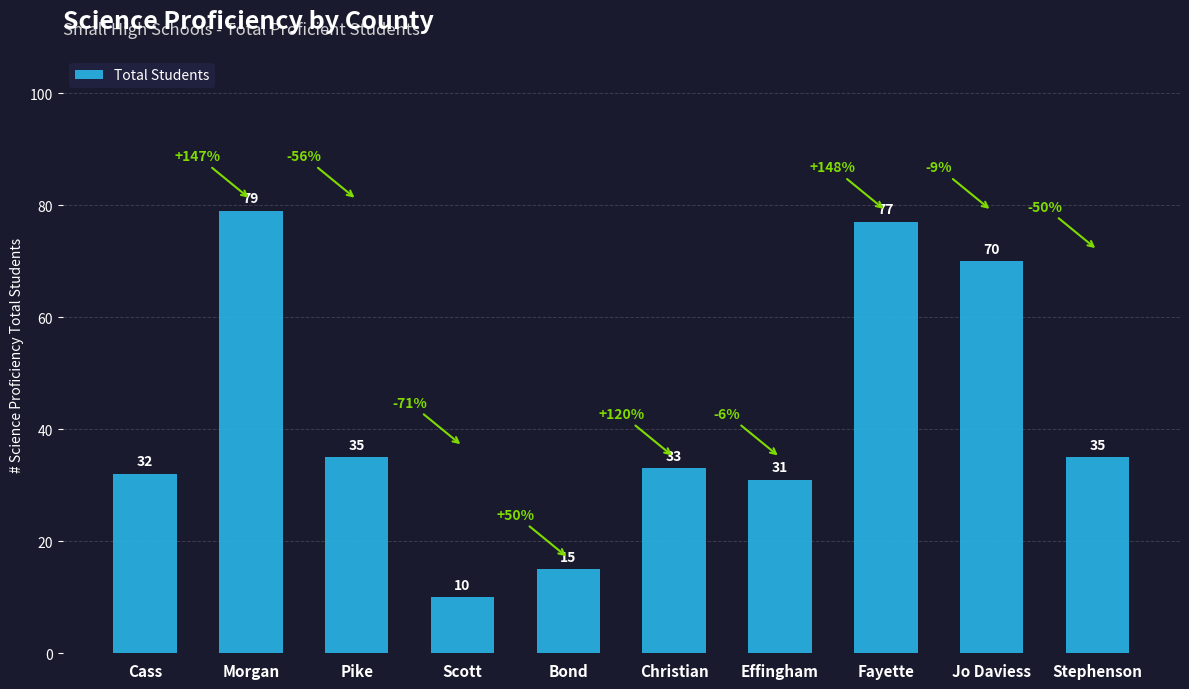

Count the number of categories in the chart.

10